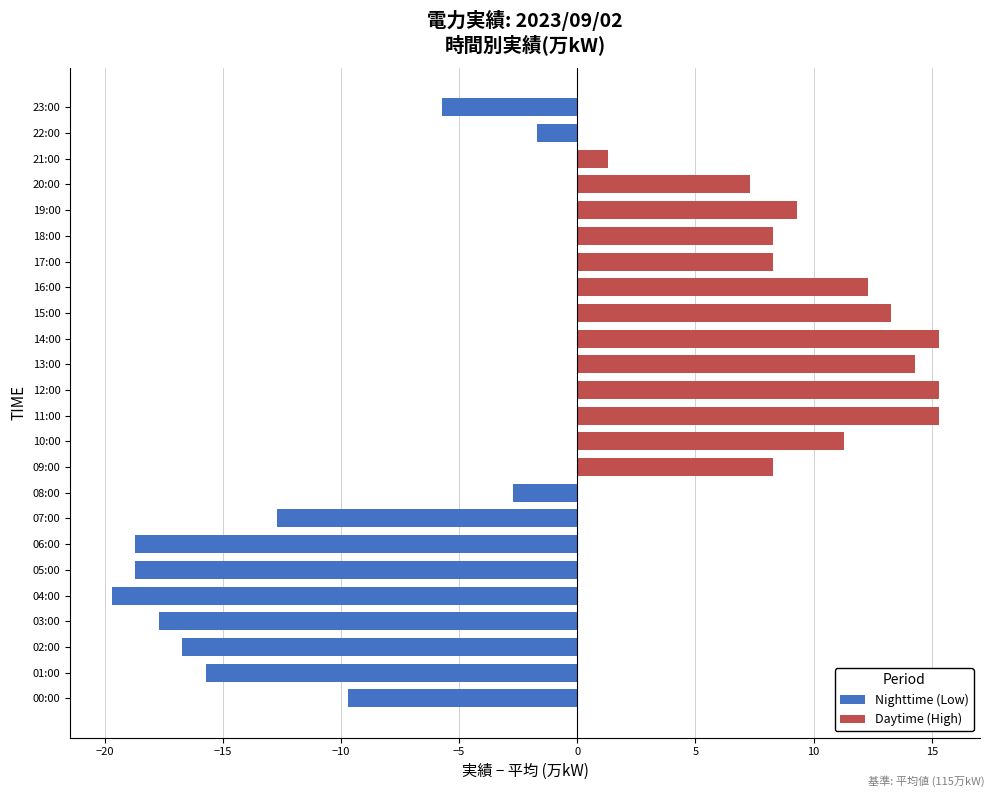

What is the approximate value at 06:00?

-18.7